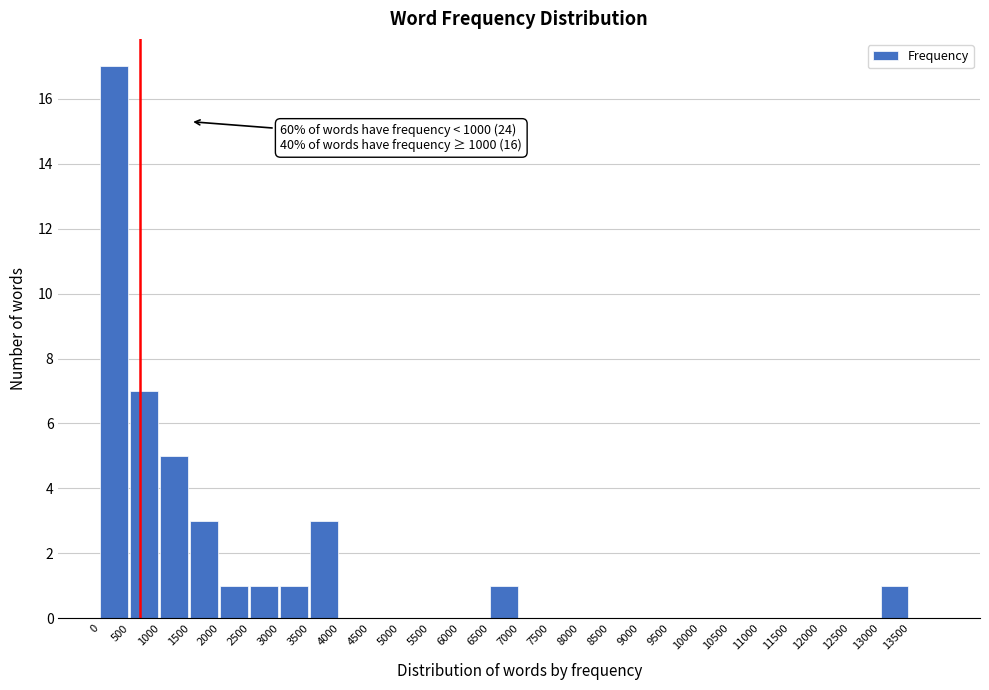

Over which range of the x-axis is the bar tallest?

0 to 500